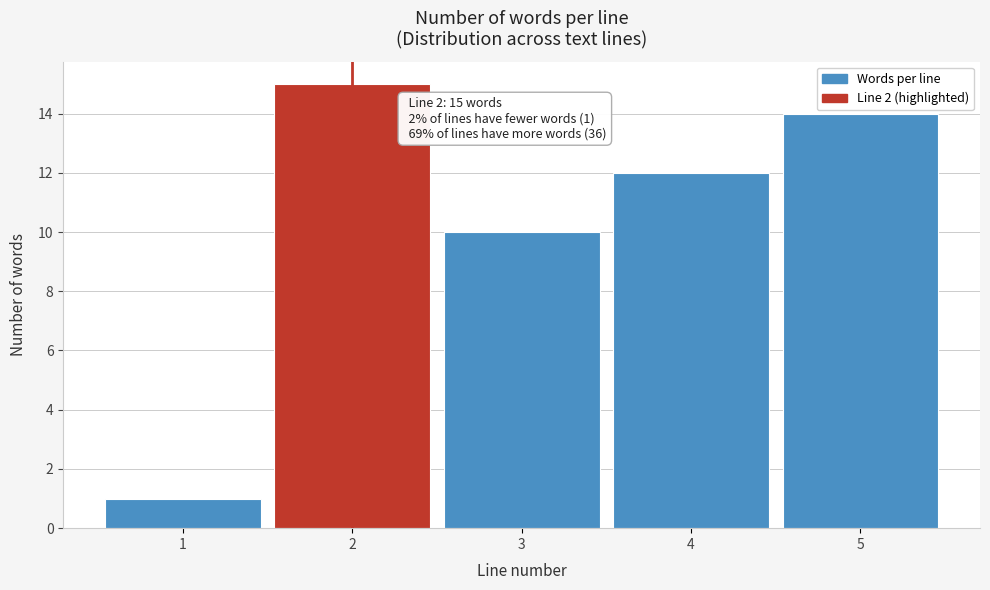

Reading left to right, transcribe all the data shown in this chart.

1=1	2=15	3=10	4=12	5=14